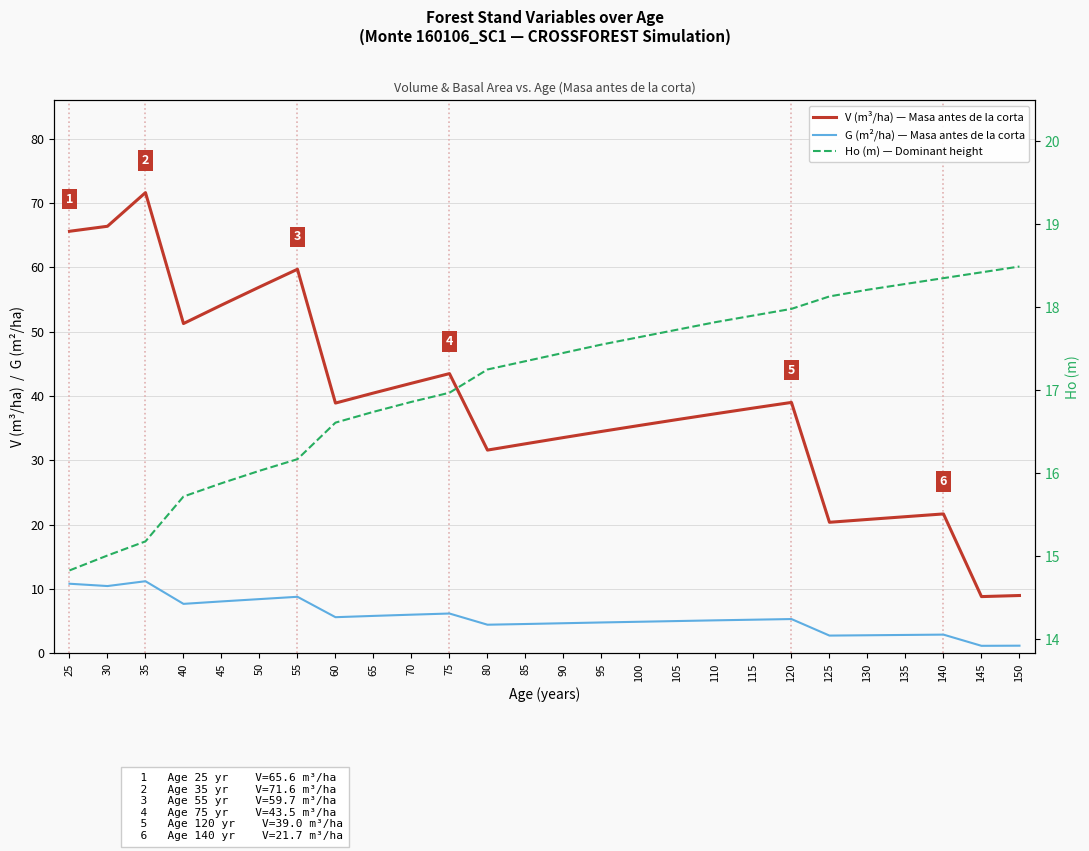

Which has a higher value, 135 or 90?

90